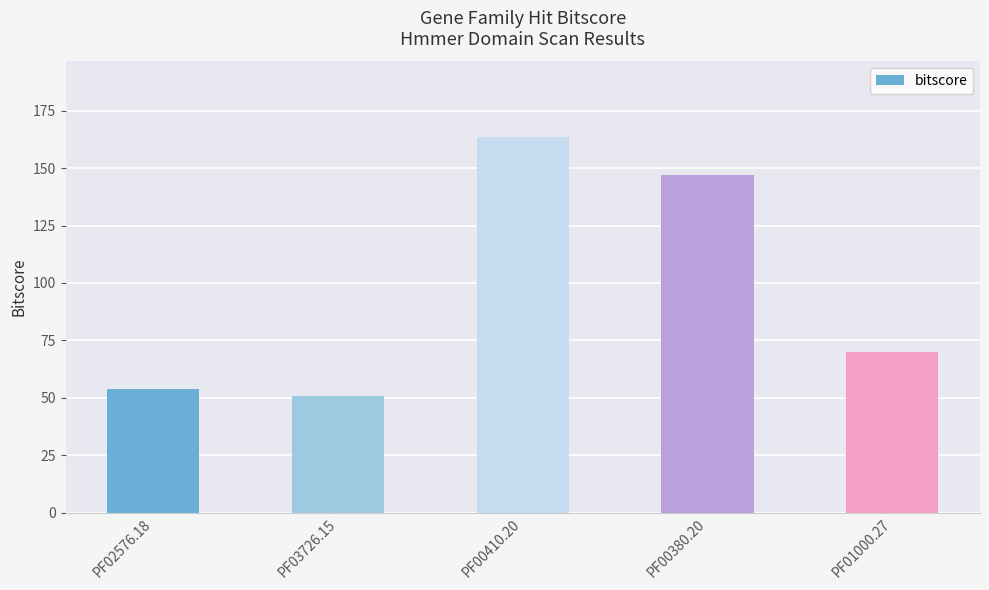

Reading left to right, list all the values displayed in this chart.

PF02576.18=53.8	PF03726.15=50.6	PF00410.20=163.7	PF00380.20=147.1	PF01000.27=69.9